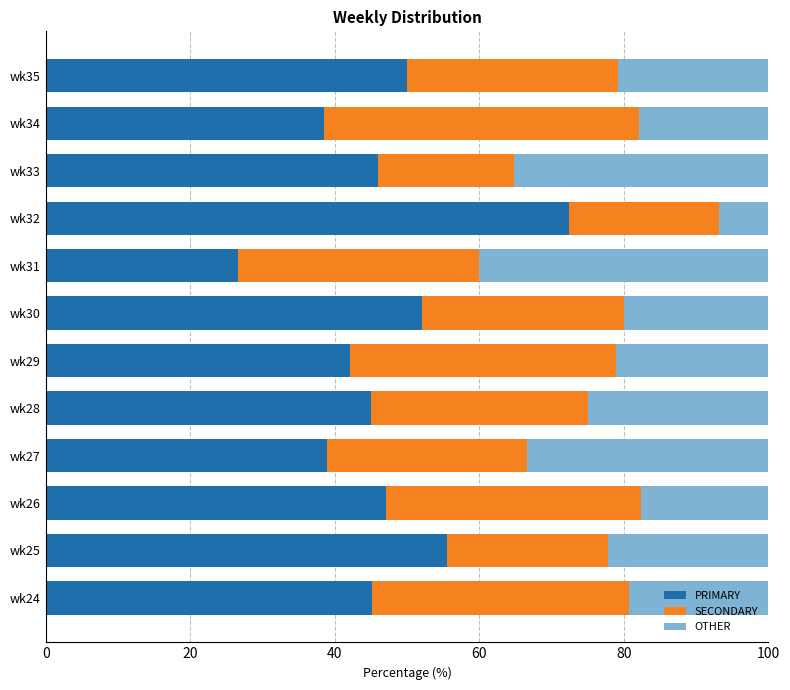

What is the sum of the PRIMARY values at wk25 and wk28?

100.6